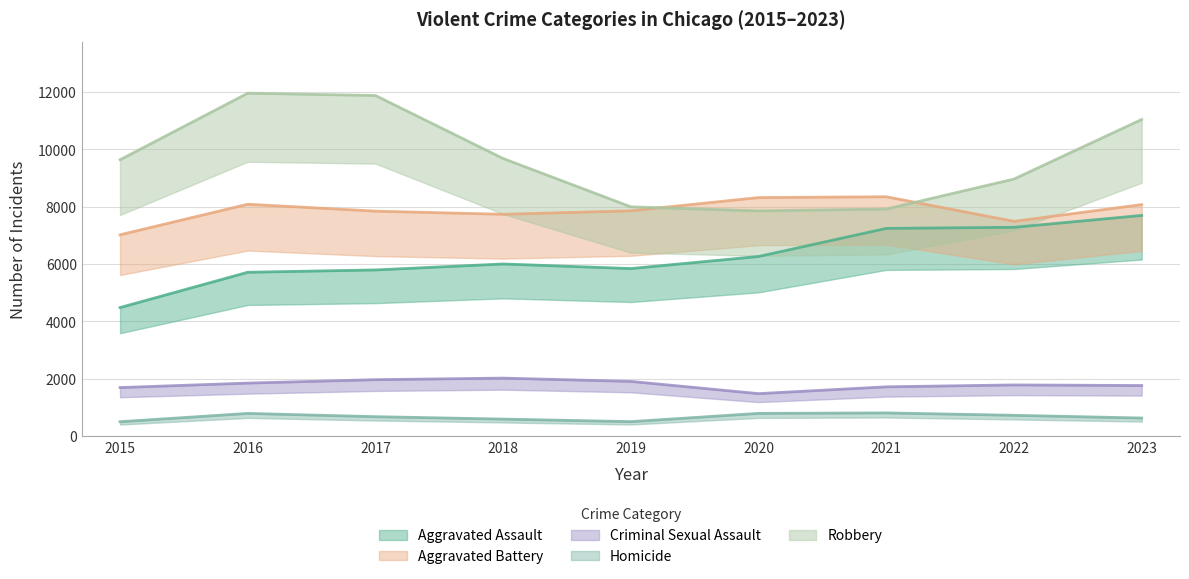

What is the highest value of the Homicide series?

804